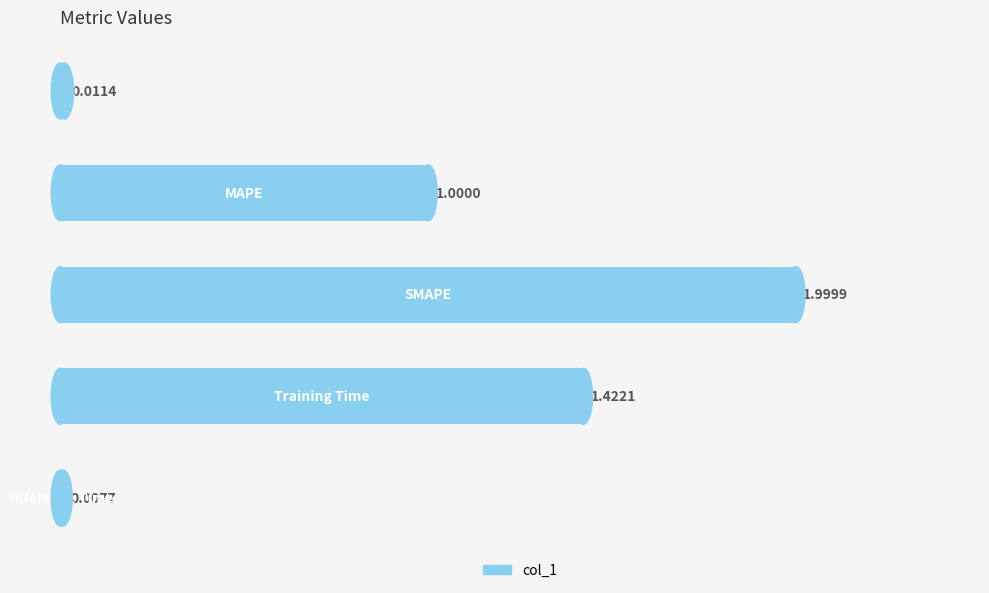

What is the difference between the maximum and minimum values?

2.0